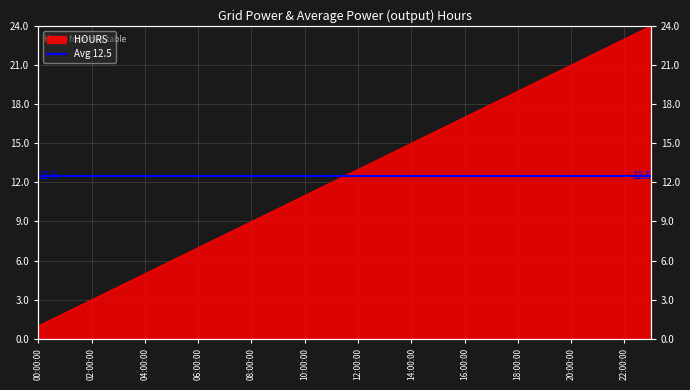

Reading left to right, transcribe all the data shown in this chart.

1	2	3	4	5	6	7	8	9	10	11	12	13	14	15	16	17	18	19	20	21	22	23	24